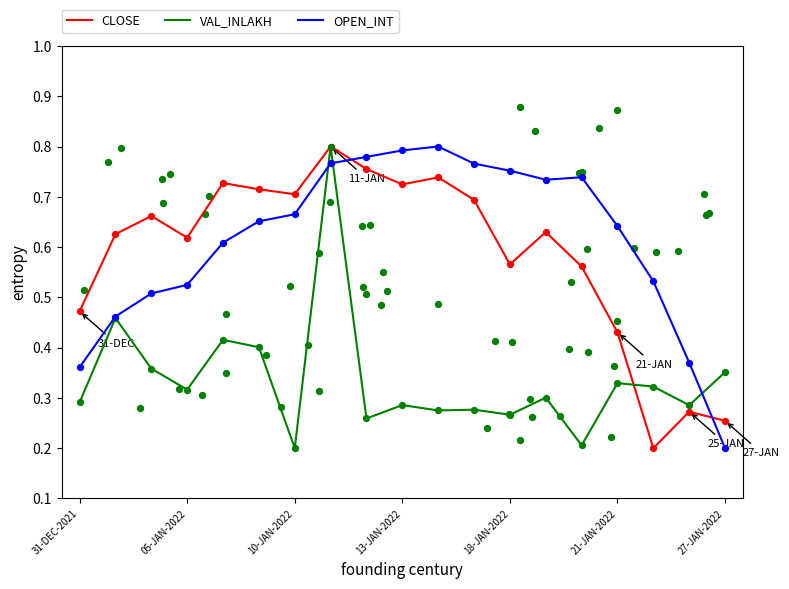

What are all the series names shown in the legend?

CLOSE, VAL_INLAKH, OPEN_INT